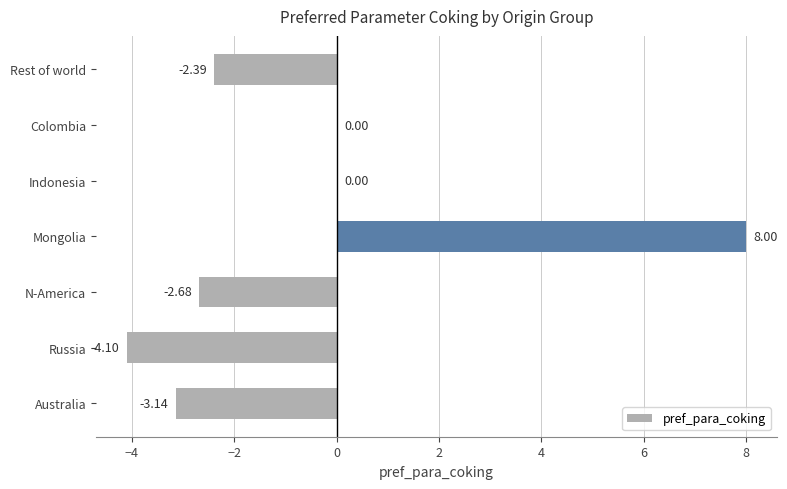

Are the bars grouped side by side (vs. stacked)?

No